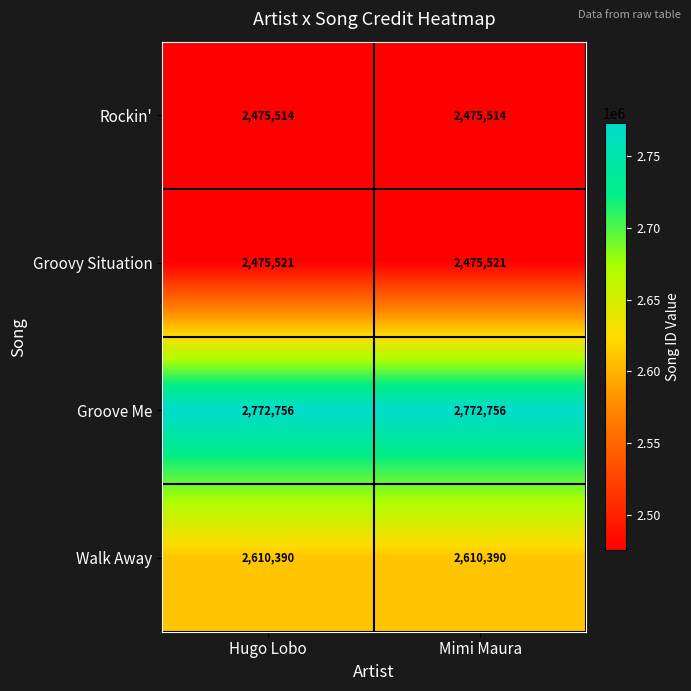

Read the Walk Away value at Mimi Maura.

2610390